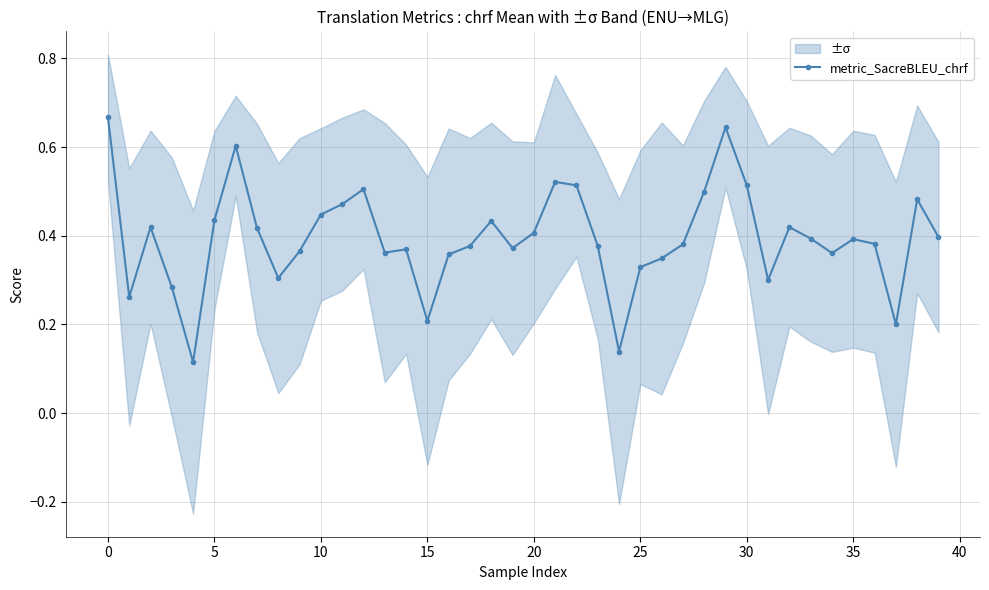

True or false: metric_SacreBLEU_chrf has more than 1 interior local peaks.

True